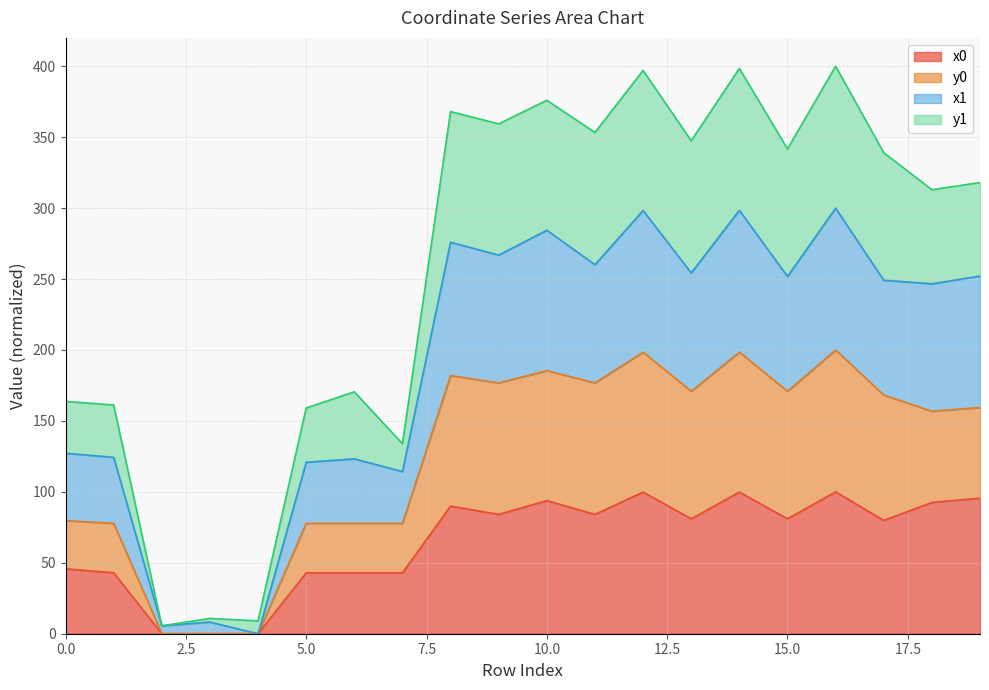

What is the maximum value for x0?

100.0